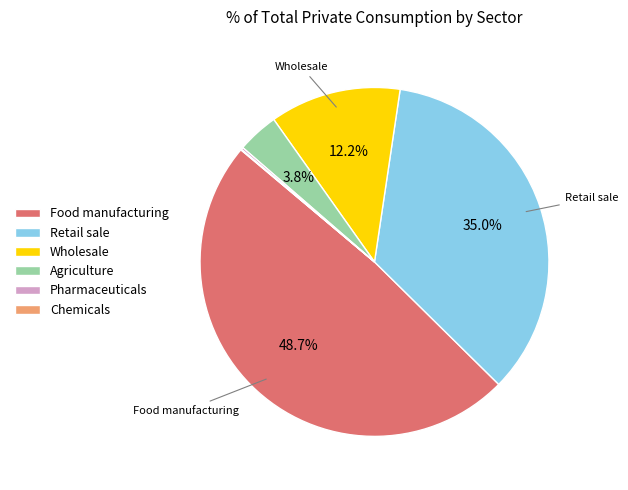

To the nearest percent, what is the difference between the largest and smallest slice percentages?

49%